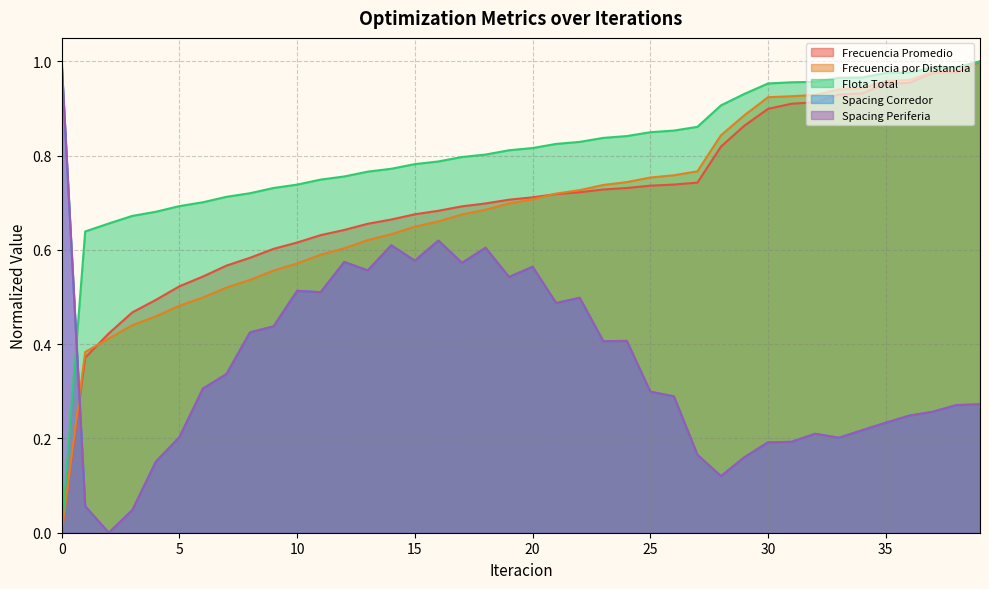

Reading left to right, transcribe all the data shown in this chart.

Frecuencia Promedio: 0.0	0.4	0.4	0.5	0.5	0.5	0.5	0.6	0.6	0.6	0.6	0.6	0.6	0.7	0.7	0.7	0.7	0.7	0.7	0.7	0.7	0.7	0.7	0.7	0.7	0.7	0.7	0.7	0.8	0.9	0.9	0.9	0.9	0.9	0.9	1.0	1.0	1.0	1.0	1.0
Frecuencia por Distancia: 0.0	0.4	0.4	0.4	0.5	0.5	0.5	0.5	0.5	0.6	0.6	0.6	0.6	0.6	0.6	0.6	0.7	0.7	0.7	0.7	0.7	0.7	0.7	0.7	0.7	0.8	0.8	0.8	0.8	0.9	0.9	0.9	0.9	0.9	0.9	1.0	1.0	1.0	1.0	1.0
Flota Total: 0.0	0.6	0.7	0.7	0.7	0.7	0.7	0.7	0.7	0.7	0.7	0.7	0.8	0.8	0.8	0.8	0.8	0.8	0.8	0.8	0.8	0.8	0.8	0.8	0.8	0.8	0.9	0.9	0.9	0.9	1.0	1.0	1.0	1.0	1.0	1.0	1.0	1.0	1.0	1.0
Spacing Corredor: 1.0	0.1	0.0	0.0	0.2	0.2	0.3	0.3	0.4	0.4	0.5	0.5	0.6	0.6	0.6	0.6	0.6	0.6	0.6	0.5	0.6	0.5	0.5	0.4	0.4	0.3	0.3	0.2	0.1	0.2	0.2	0.2	0.2	0.2	0.2	0.2	0.2	0.3	0.3	0.3
Spacing Periferia: 1.0	0.1	0.0	0.0	0.2	0.2	0.3	0.3	0.4	0.4	0.5	0.5	0.6	0.6	0.6	0.6	0.6	0.6	0.6	0.5	0.6	0.5	0.5	0.4	0.4	0.3	0.3	0.2	0.1	0.2	0.2	0.2	0.2	0.2	0.2	0.2	0.2	0.3	0.3	0.3